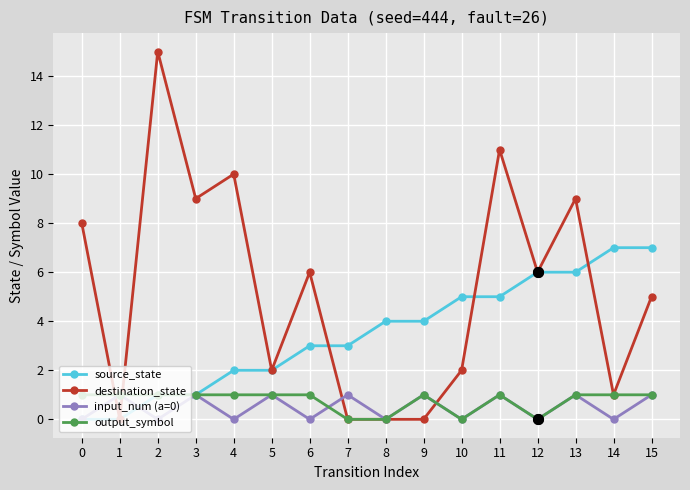

Between which two adjacent categories do destination_state and output_symbol first intersect?

0 and 1